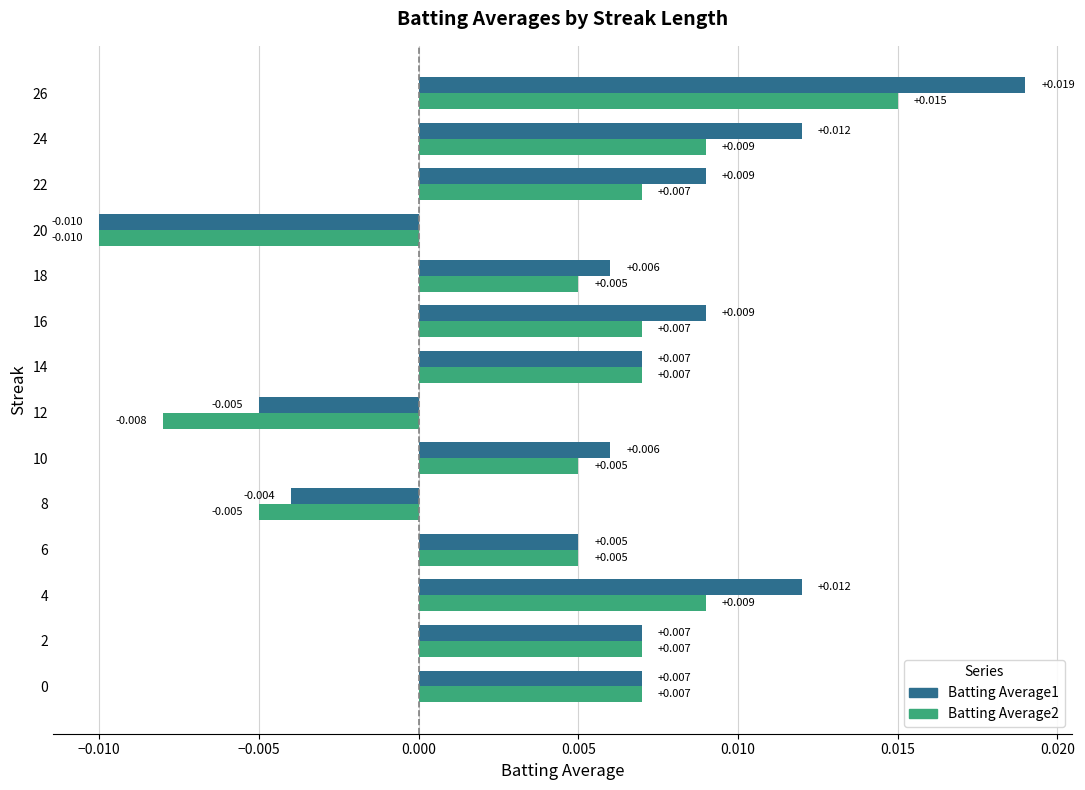

What position from the right is 0.015?

8